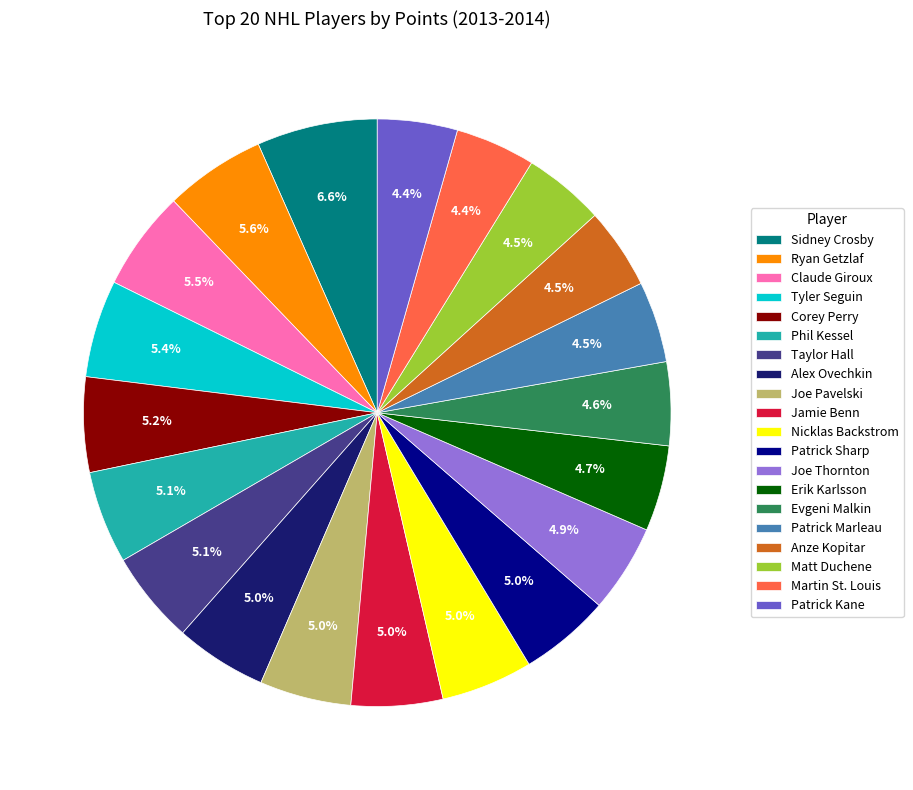

Is there any slice that represents more than half of the pie?

No